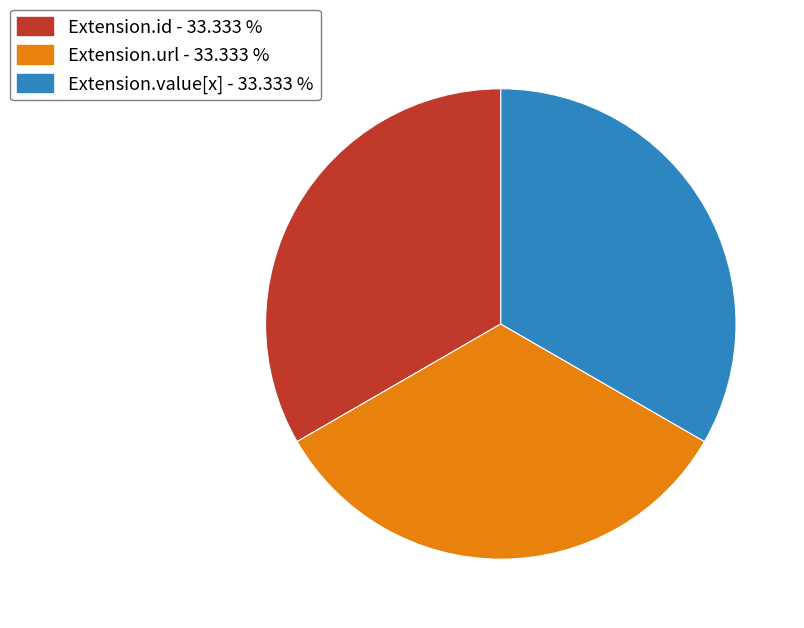

Does any single category account for the majority?

No